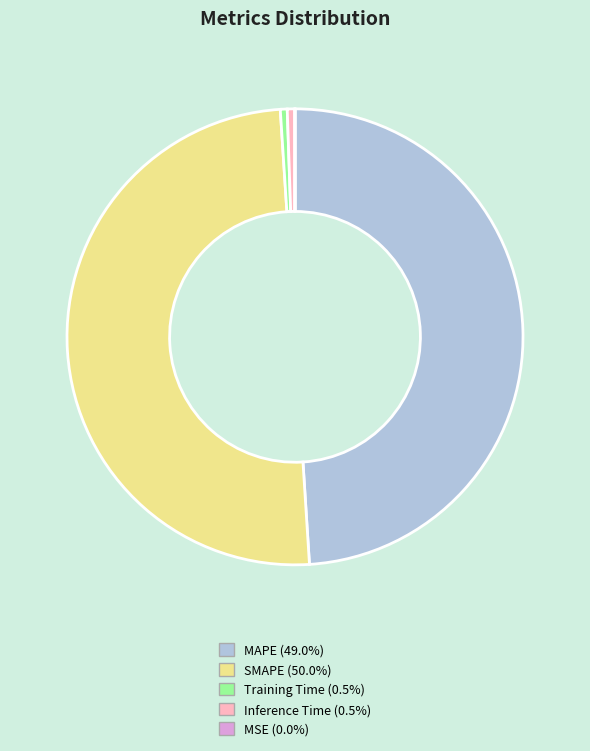

Combined, do Training Time and MAPE account for over 50%?

No